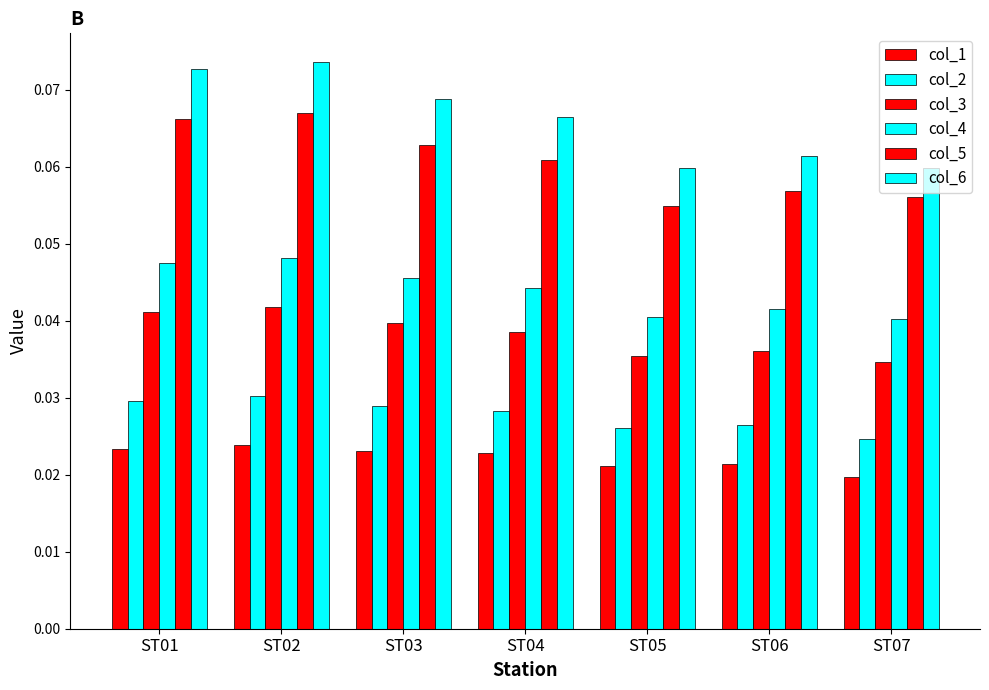

What is the maximum value shown in the chart?

0.1